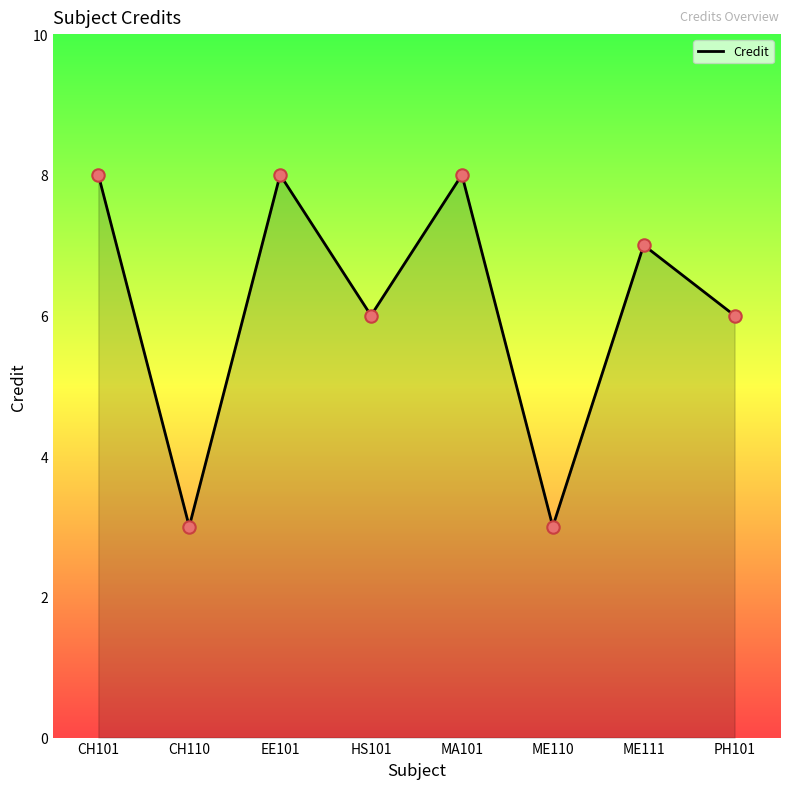

Between MA101 and PH101, which is larger?

MA101